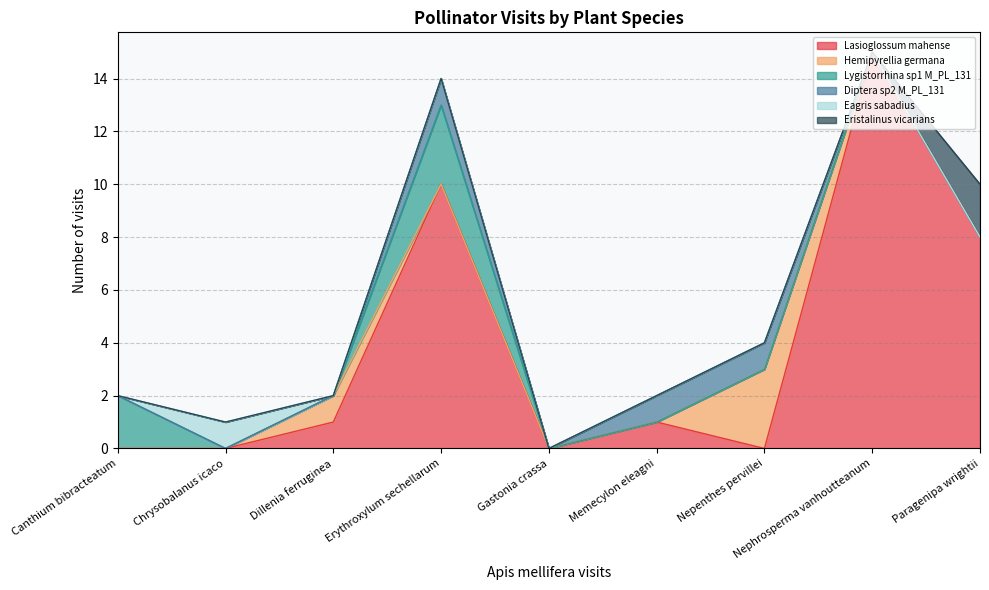

Which series changed the most between Canthium bibracteatum and Chrysobalanus icaco?

Lygistorrhina sp1 M_PL_131